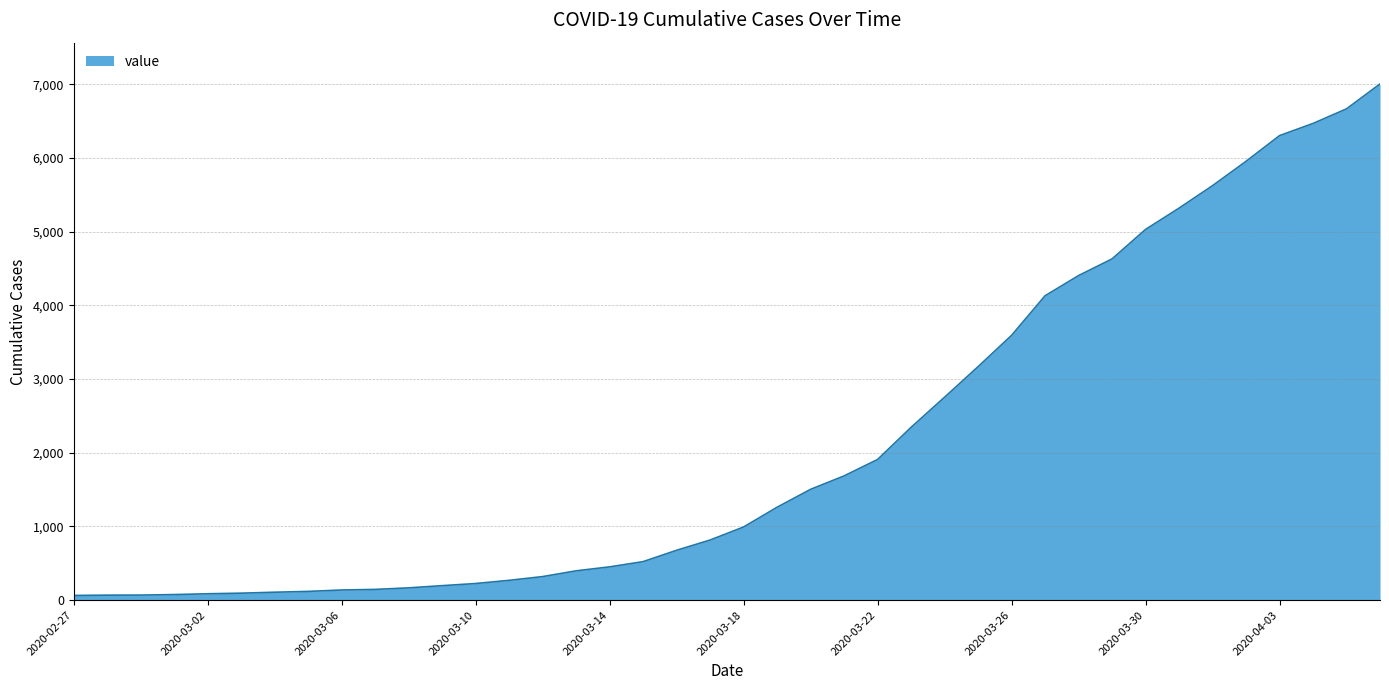

What is the greatest value displayed?

7004